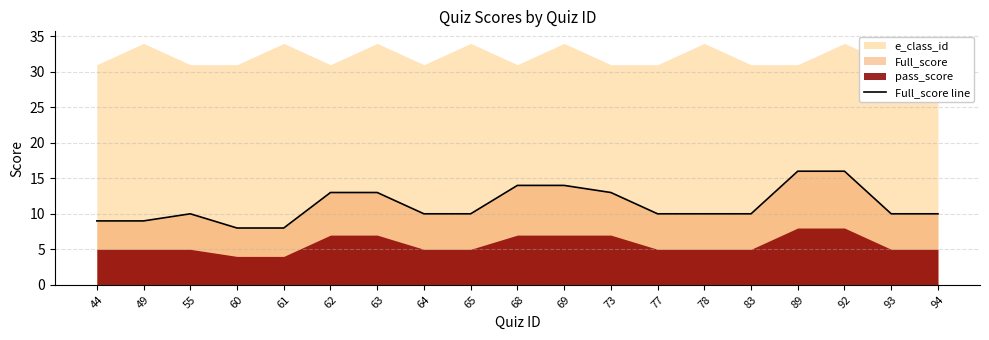

True or false: there are more than 0 points higher than both neighbors.

True